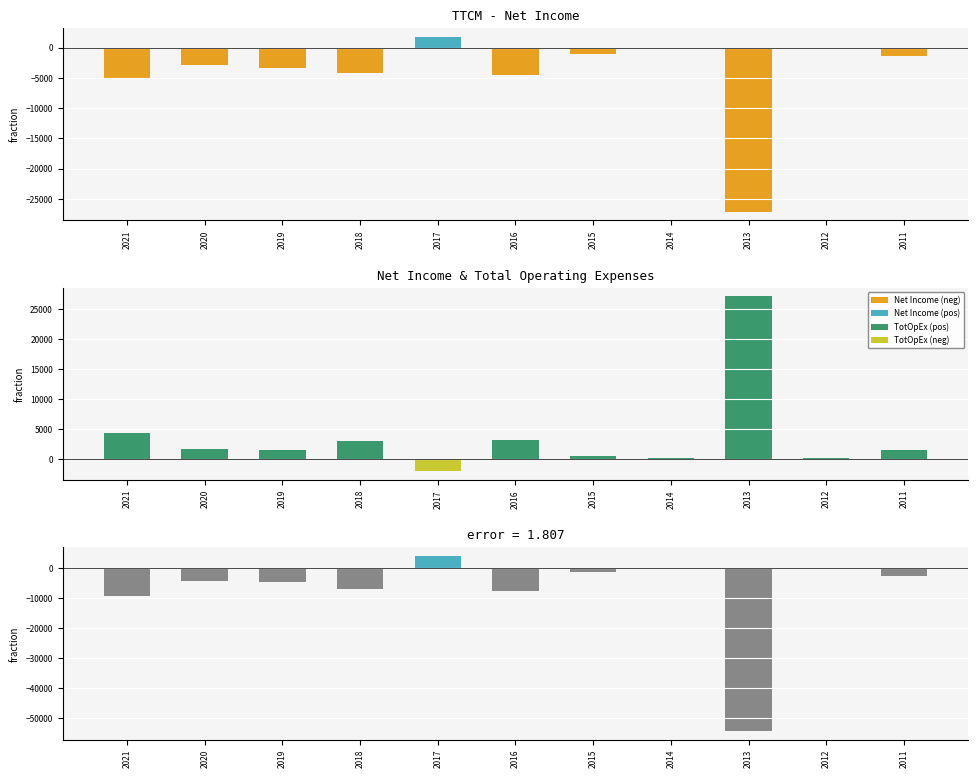

What is the value of the Difference bar at the 5th from the left?

3900